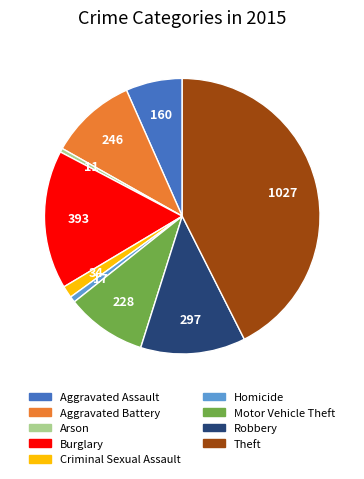

Do Aggravated Assault and Homicide together represent more than half of the pie?

No